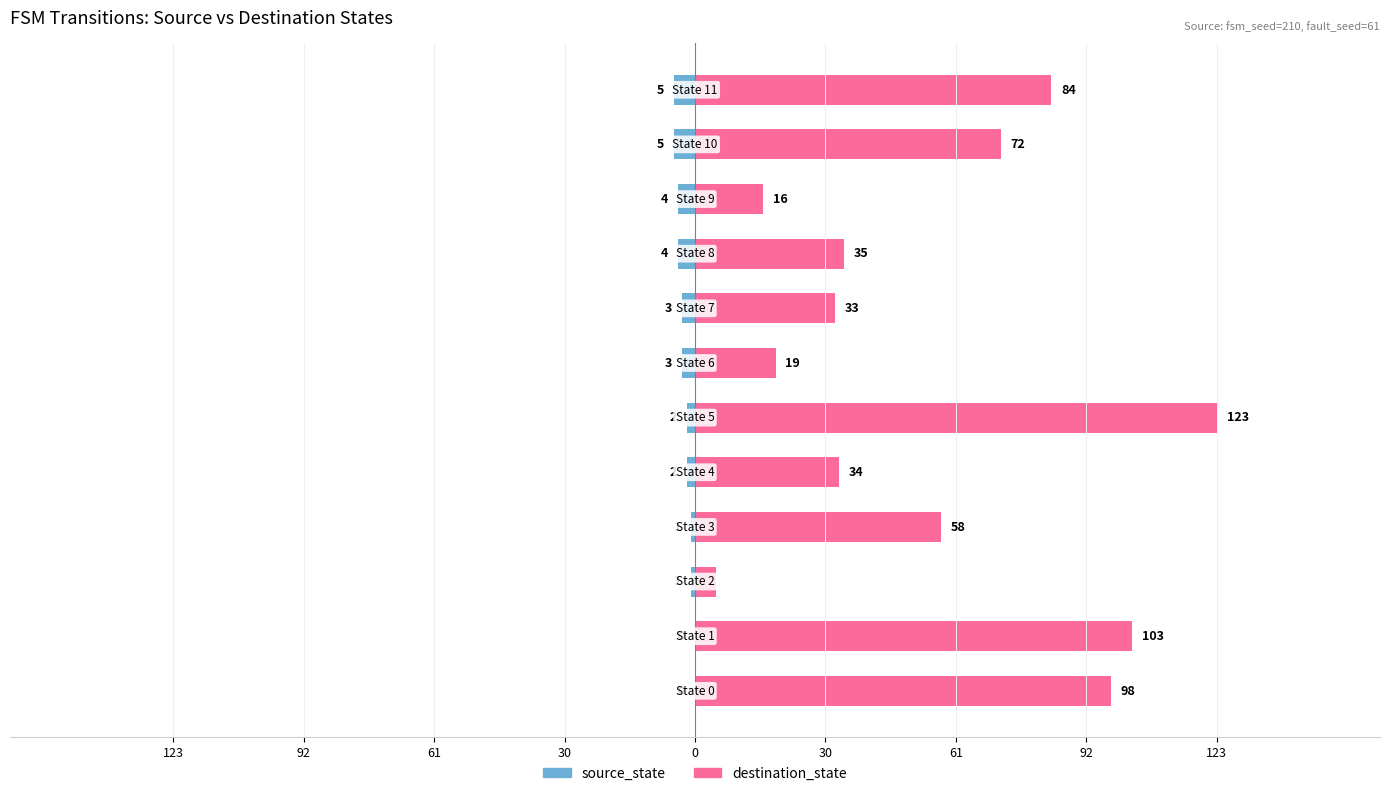

How many bars are there in total?

24